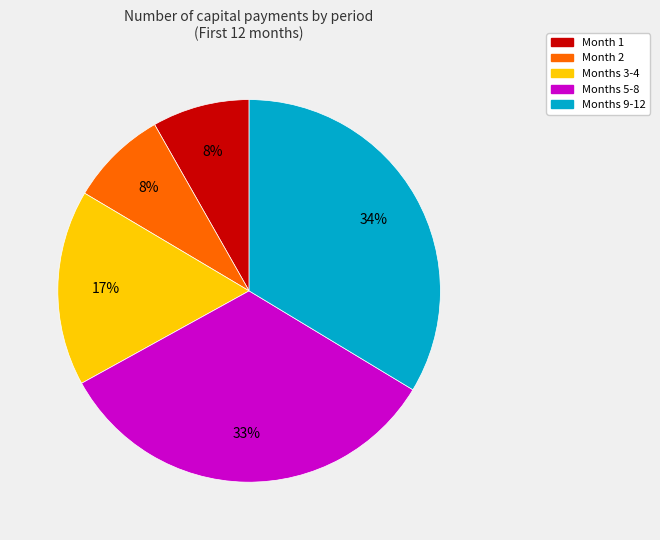

Is there a majority slice in this chart?

No